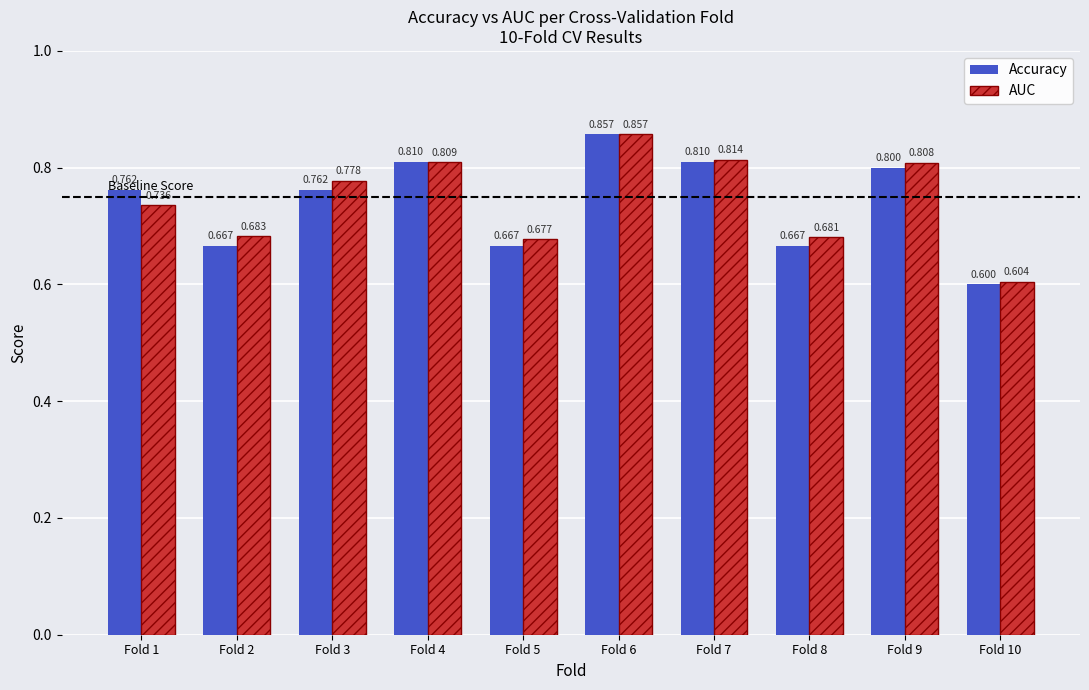

What is the difference between the maximum and minimum values in the AUC series?

0.3